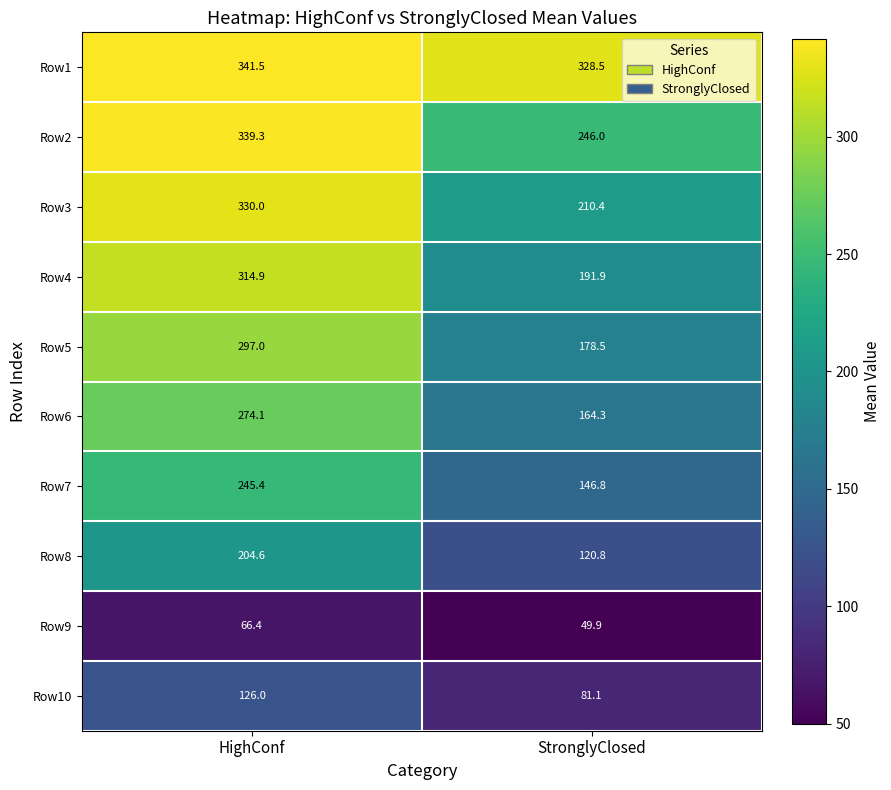

Reading left to right, transcribe all the data shown in this chart.

Row1: HighConf=341.5	StronglyClosed=328.5
Row2: HighConf=339.3	StronglyClosed=246.0
Row3: HighConf=330.0	StronglyClosed=210.4
Row4: HighConf=314.9	StronglyClosed=191.9
Row5: HighConf=297.0	StronglyClosed=178.5
Row6: HighConf=274.1	StronglyClosed=164.3
Row7: HighConf=245.4	StronglyClosed=146.8
Row8: HighConf=204.6	StronglyClosed=120.8
Row9: HighConf=66.4	StronglyClosed=49.9
Row10: HighConf=126.0	StronglyClosed=81.1